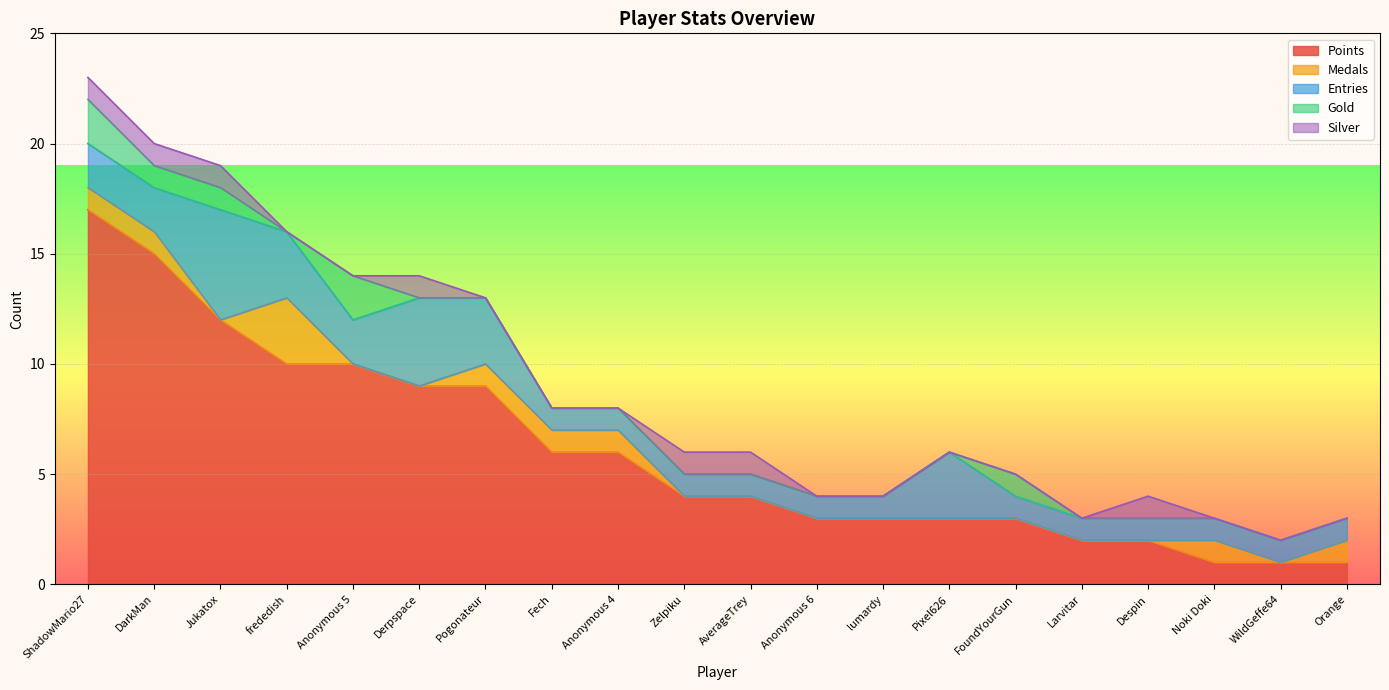

At which category is the sum across all series the highest?

ShadowMario27